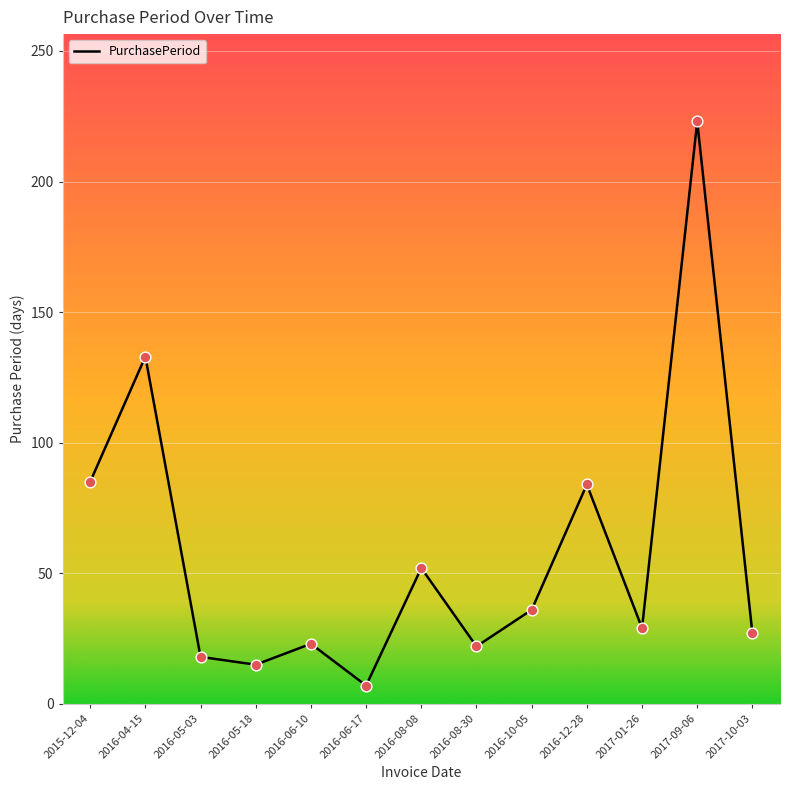

Which has a higher value, 2016-08-08 or 2016-12-28?

2016-12-28